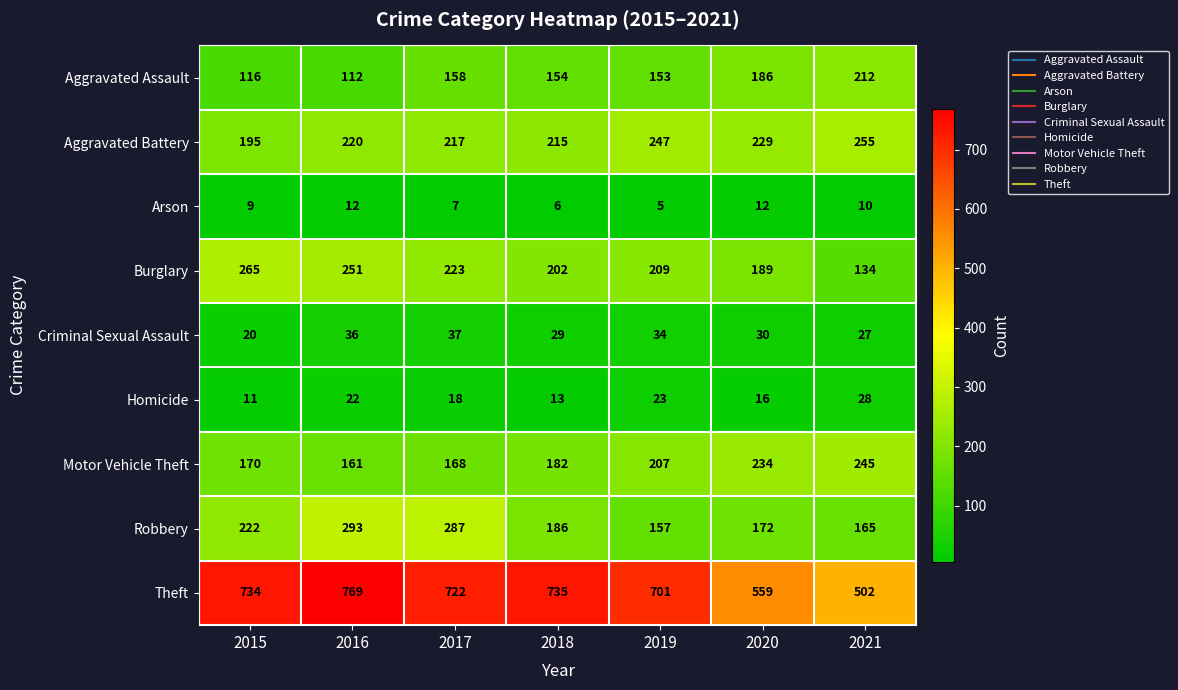

At how many categories does at least one series exceed 285?

7